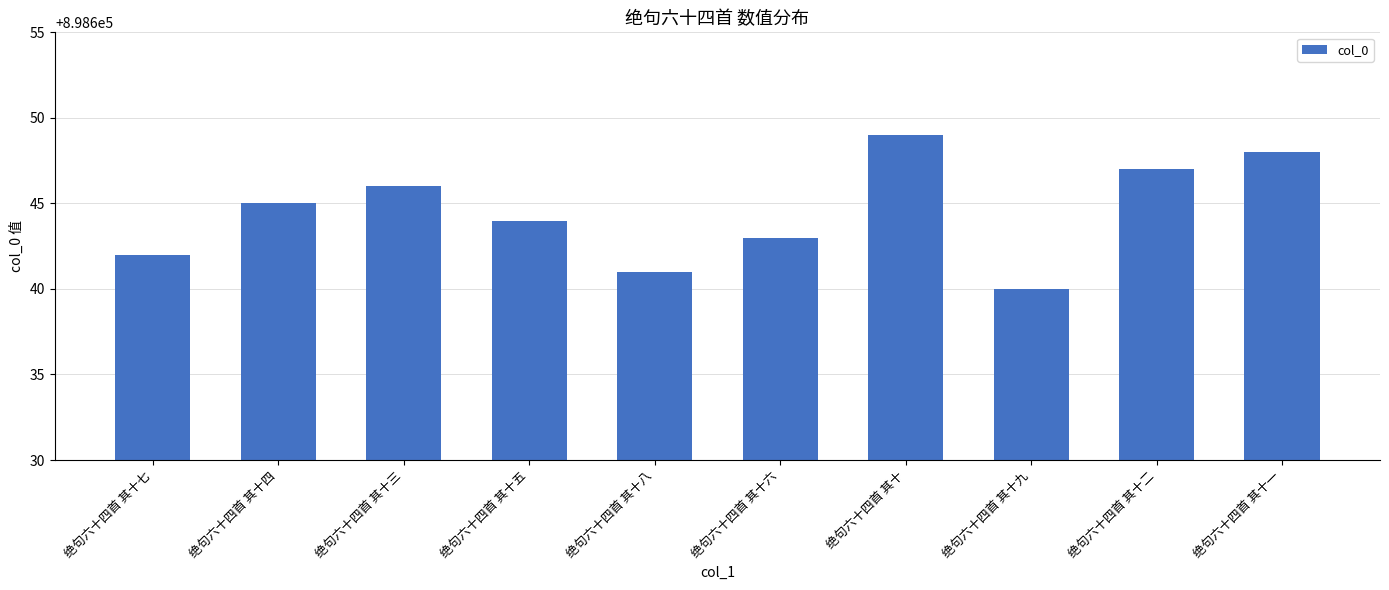

What is the difference between the maximum and second lowest values?

8